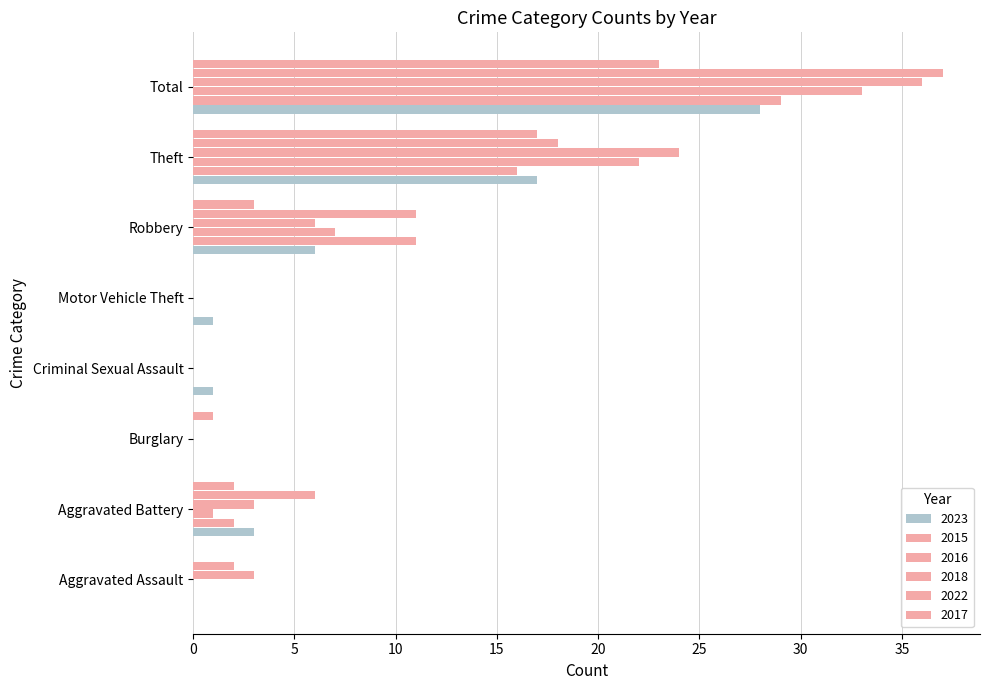

Count the number of data series in this chart.

6